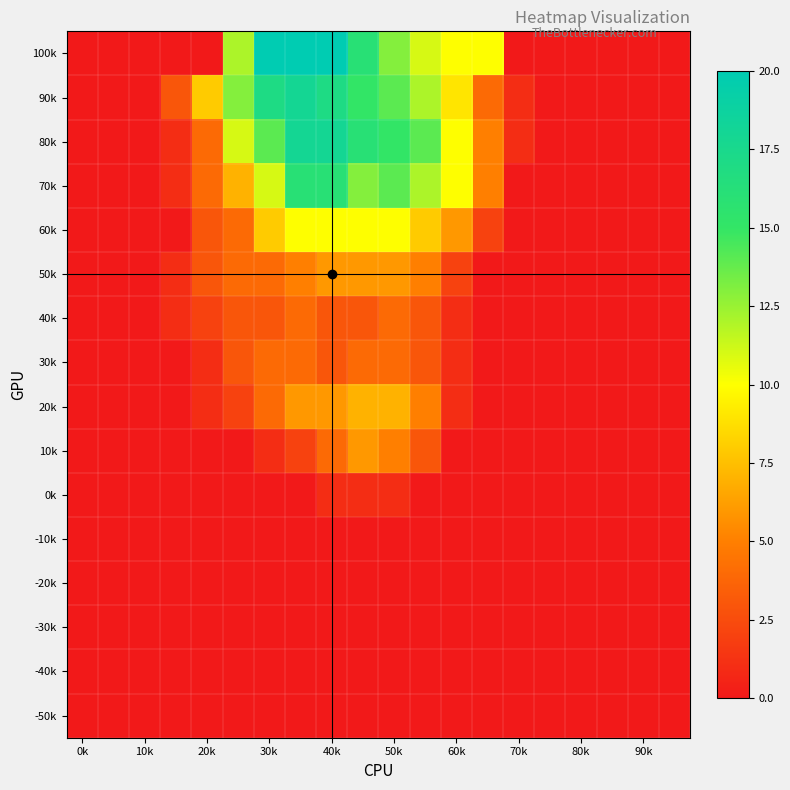

At how many categories does at least one series exceed 14?

5